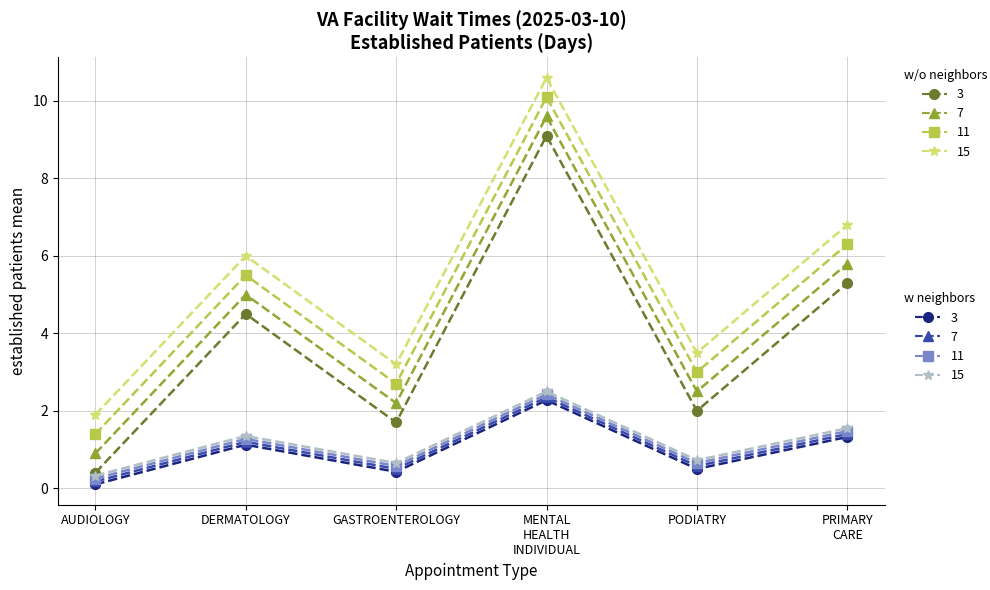

What position from the left is DERMATOLOGY?

2